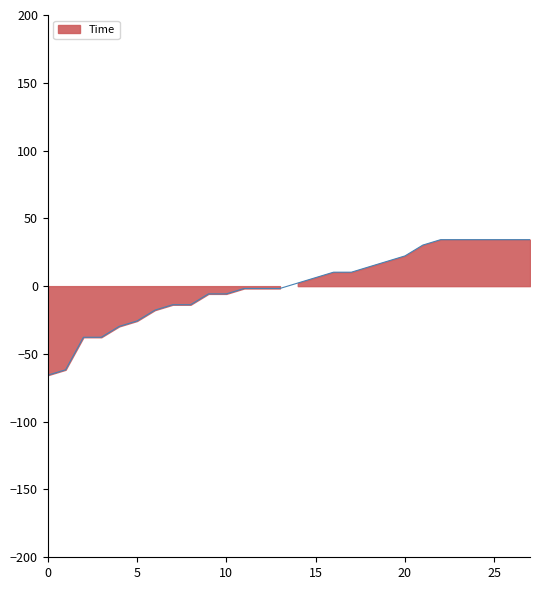

What is the value of the 21st point from the left?

22.3